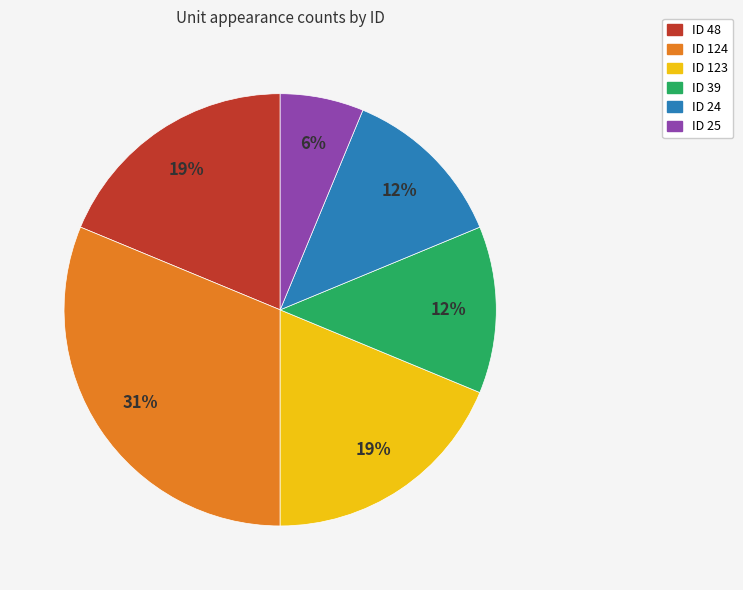

Is there any slice that represents more than half of the pie?

No